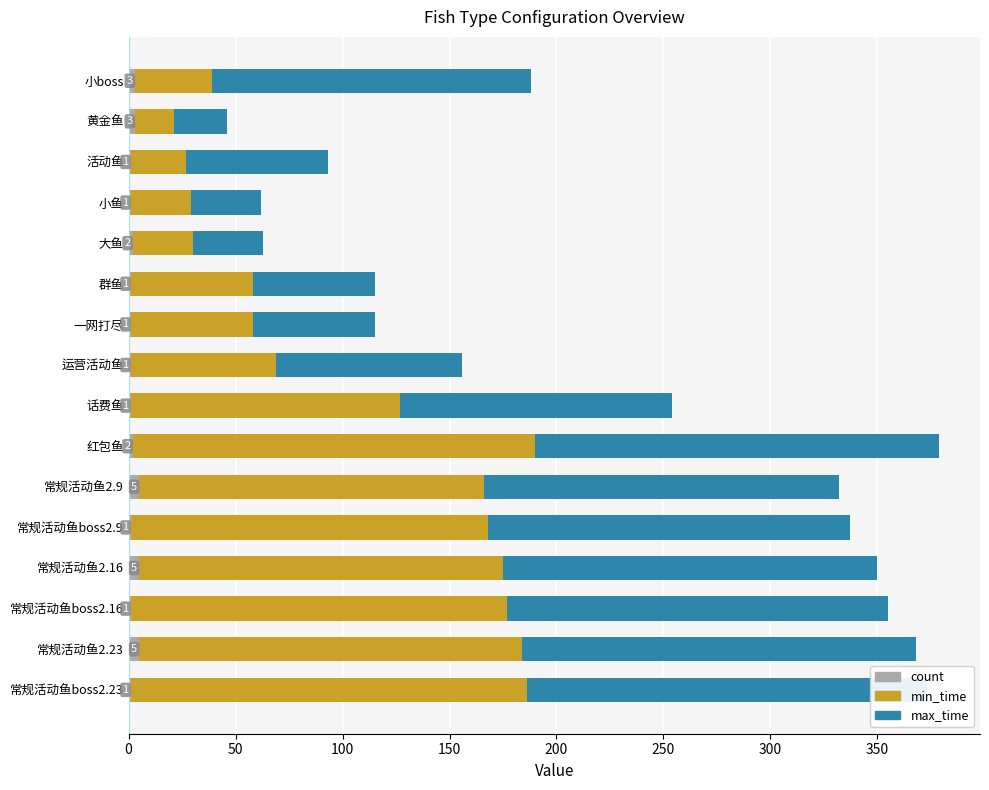

What are all the series names shown in the legend?

count, min_time, max_time